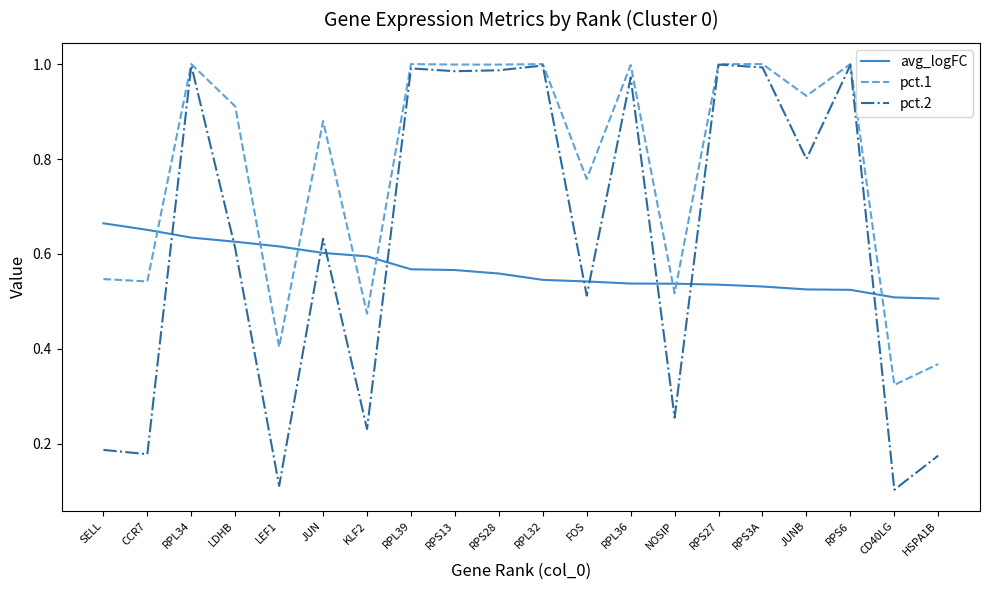

Where do pct.2 and avg_logFC first cross each other?

CCR7 and RPL34